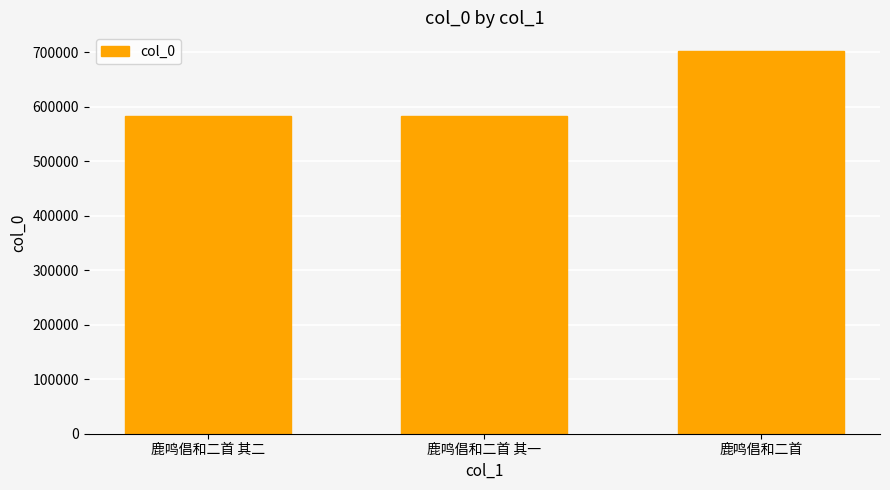

Read the value at 鹿鸣倡和二首 其二, to the nearest 10.

583690